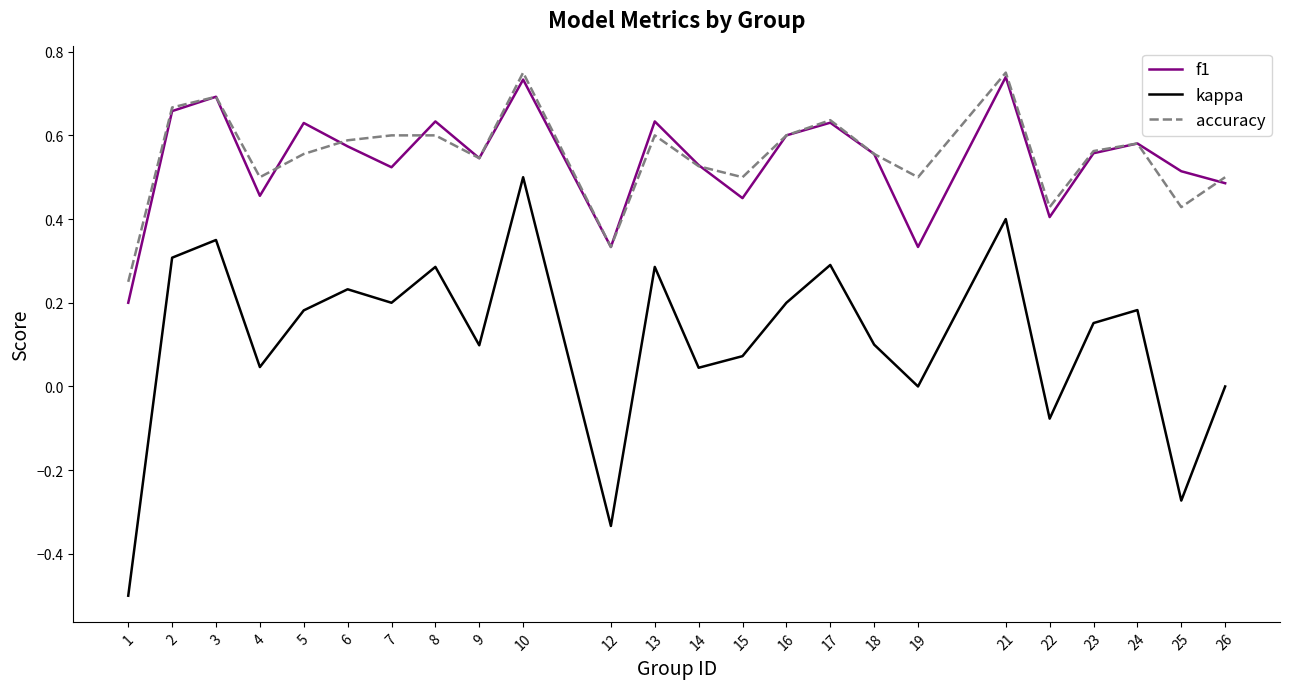

At how many categories does at least one series exceed 0?

24